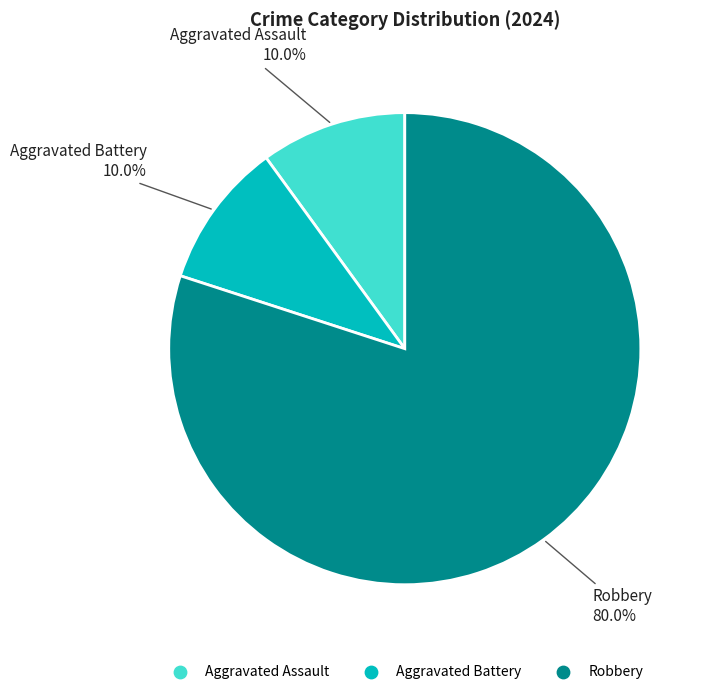

True or false: Aggravated Battery accounts for 4% of the total.

False